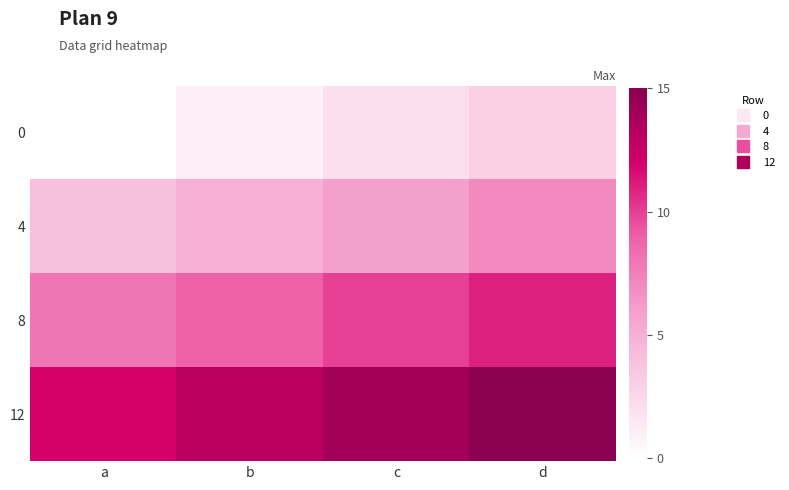

How many categories are shown in the chart?

4